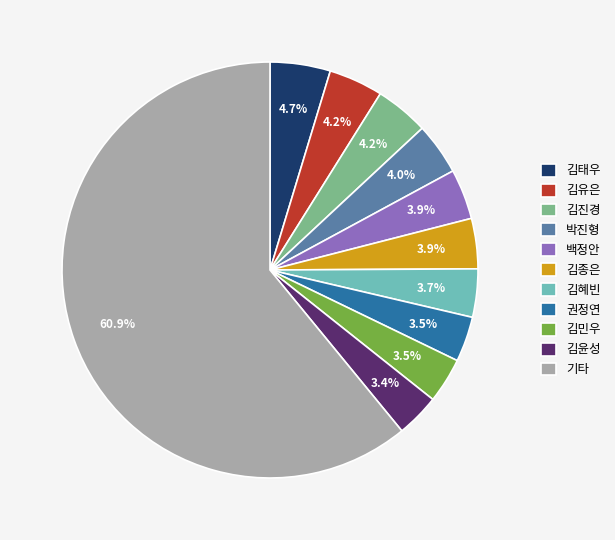

Do 김종은 and 박진형 together represent more than half of the pie?

No